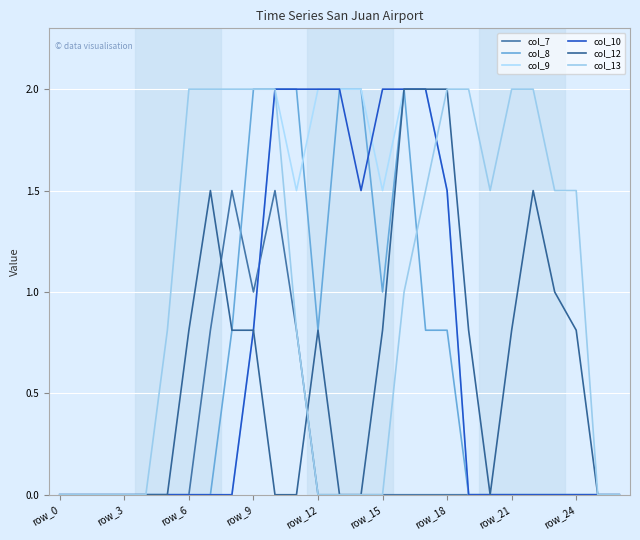

At which label does col_9 reach its minimum?

row_0